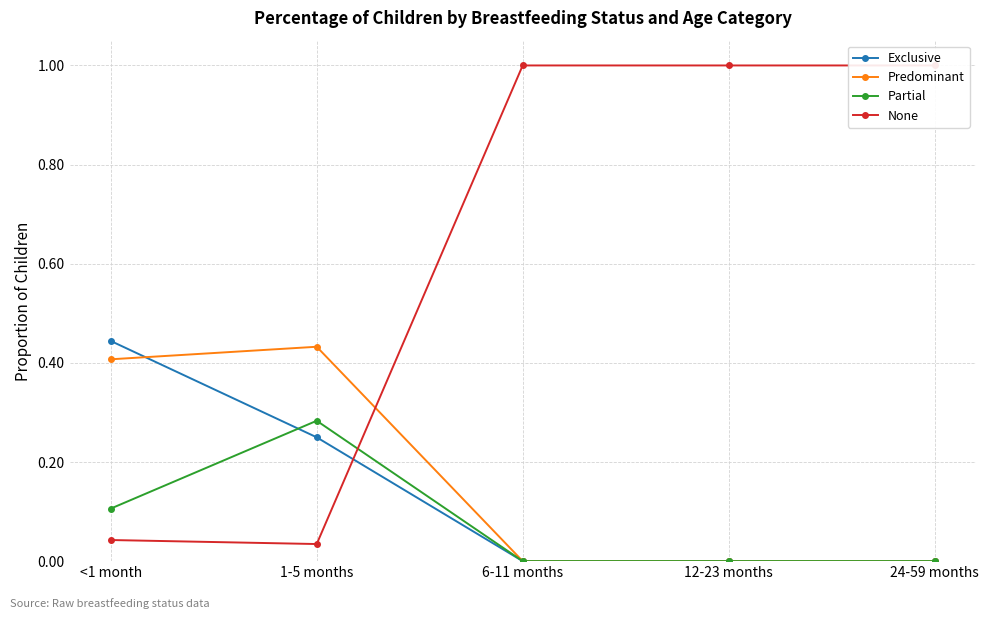

The value of Partial at 24-59 months is 0.1. True or false?

False